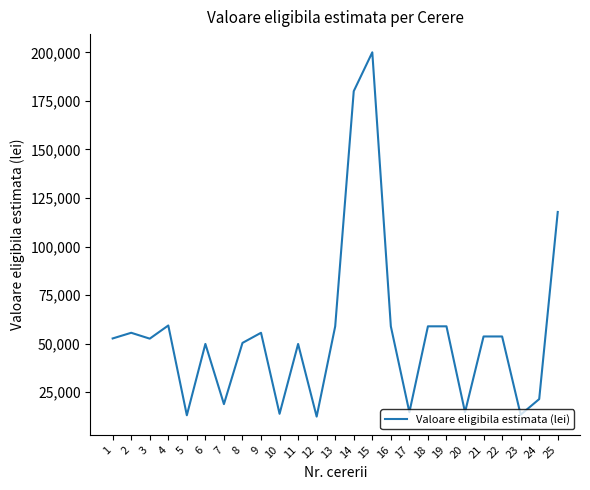

What is the greatest value displayed?

200000.0